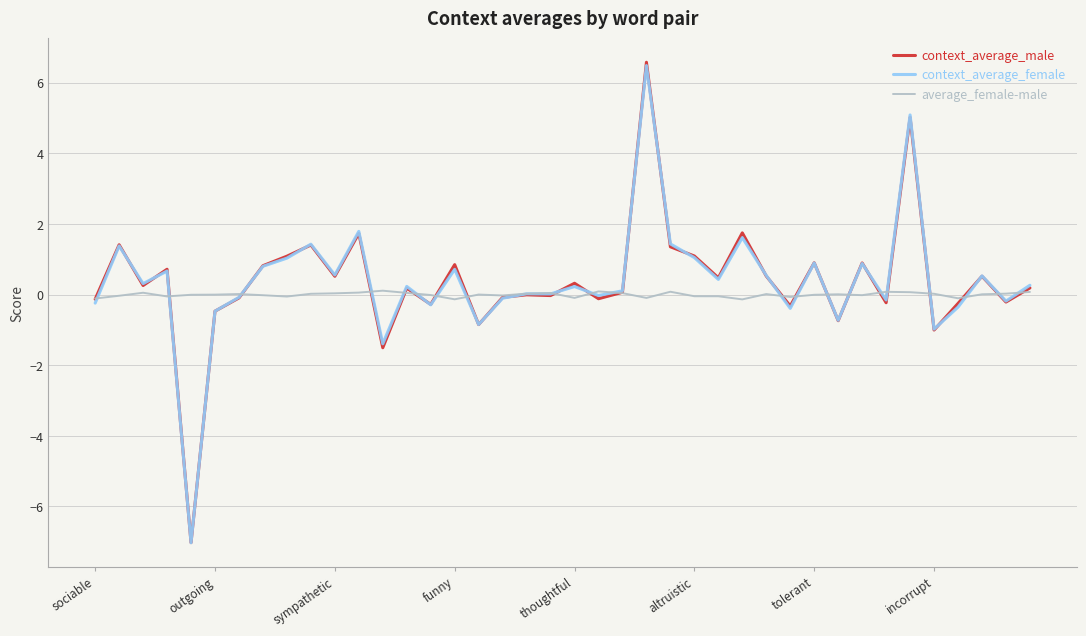

Which series has the largest total across all categories?

context_average_male